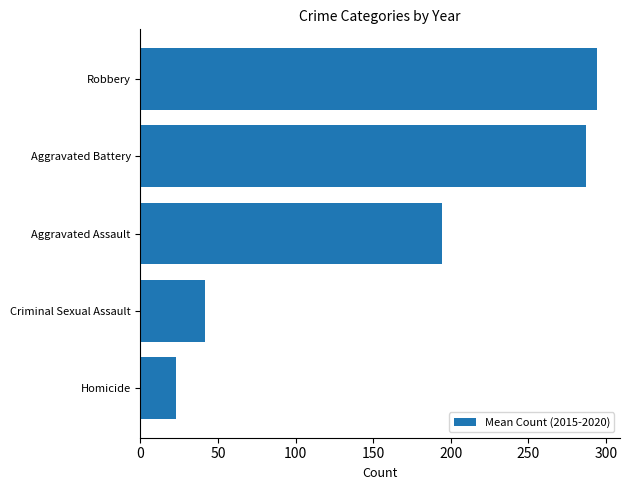

Between Aggravated Battery and Homicide, which is larger?

Aggravated Battery